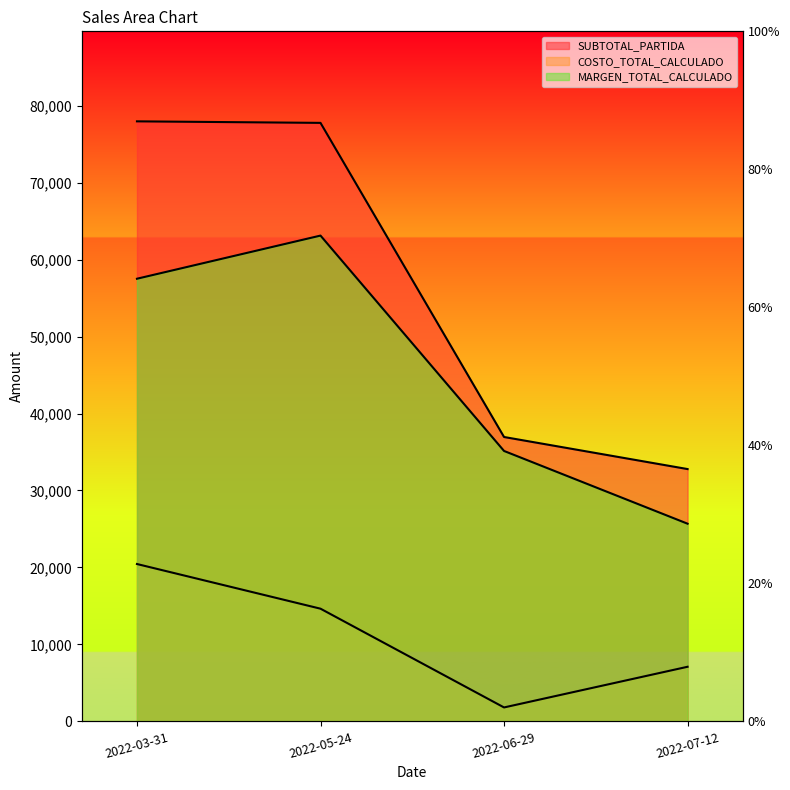

True or false: MARGEN_TOTAL_CALCULADO has a value of 63116.1 at 2022-05-24.

True